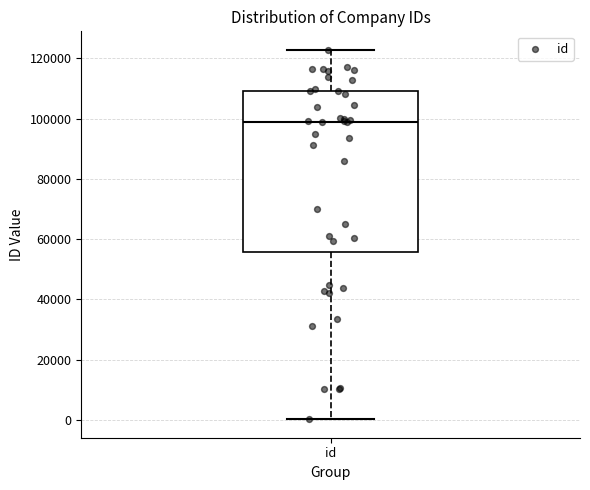

Where is the upper edge of the box for id on the y-axis? The values are not printed on the chart, so give them approximately, as read against the axis.

110000